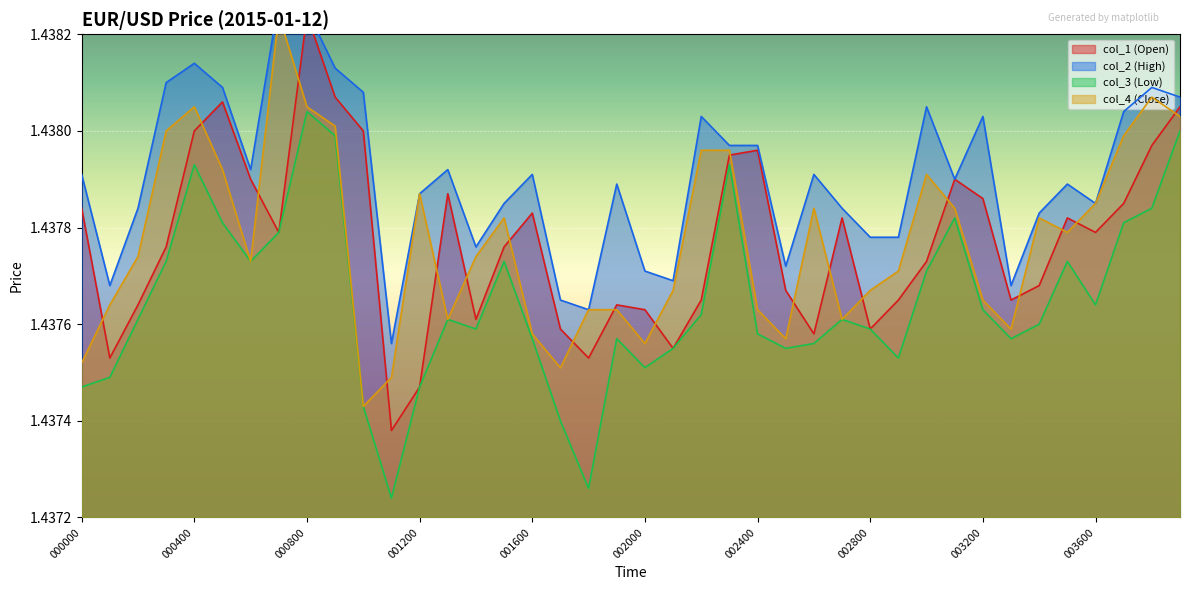

At 002600, list the series in order from largest to smallest.

col_2 (High), col_4 (Close), col_1 (Open), col_3 (Low)